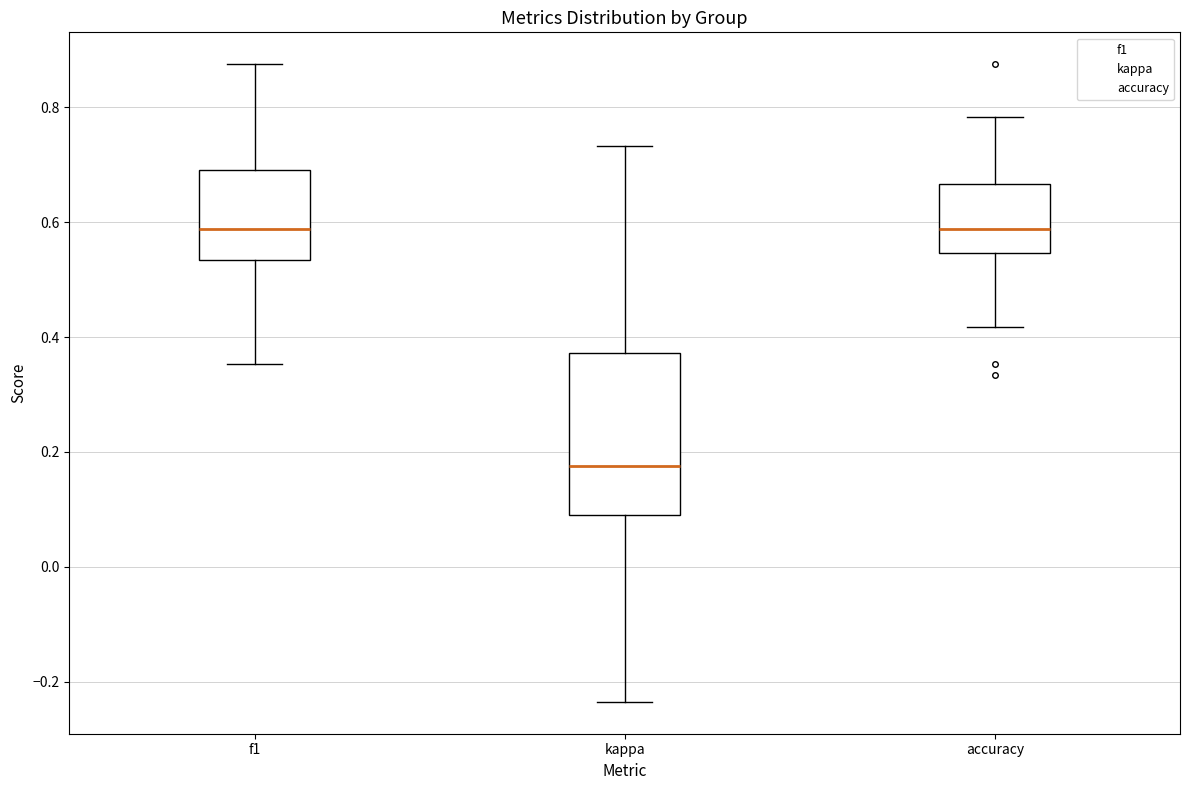

Reading left to right, transcribe this box plot: for each box, give where its median line is, the range the box spans, and where its two whiskers end, as read against the y-axis. The values are not printed on the chart, so give them approximately, as read against the axis.

f1: median 0.58, box 0.54 to 0.70, whiskers 0.36 to 0.88
kappa: median 0.18, box 0.10 to 0.38, whiskers -0.24 to 0.74
accuracy: median 0.58, box 0.54 to 0.66, whiskers 0.42 to 0.78